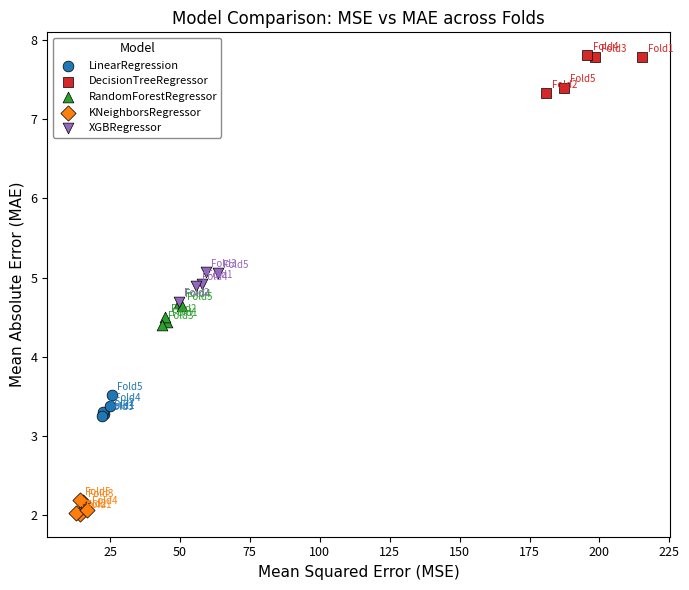

Which series contains the highest Y value?

DecisionTreeRegressor